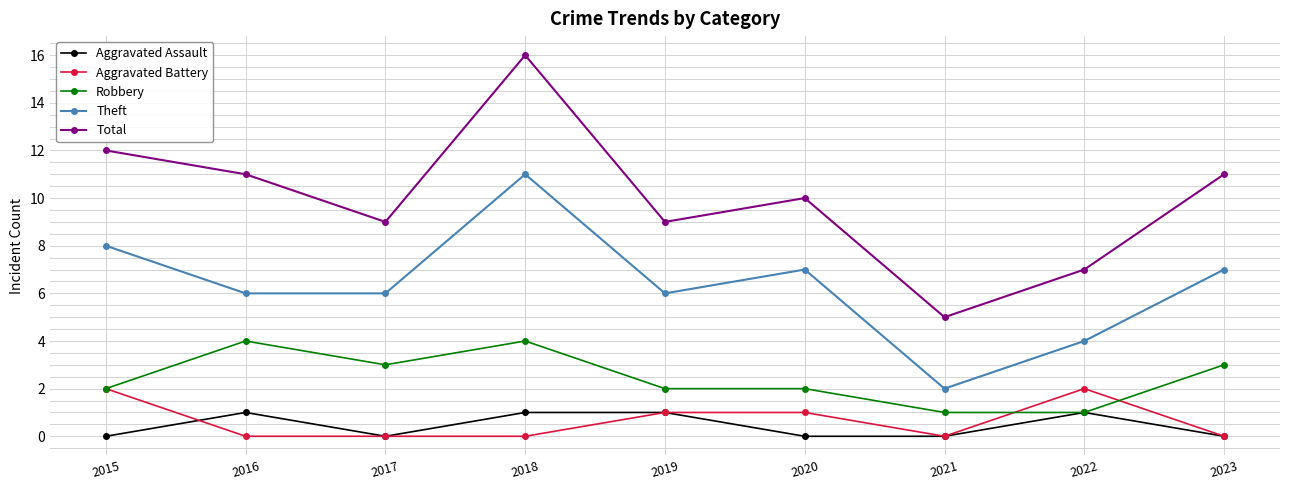

True or false: Aggravated Assault and Theft intersect in this chart.

False